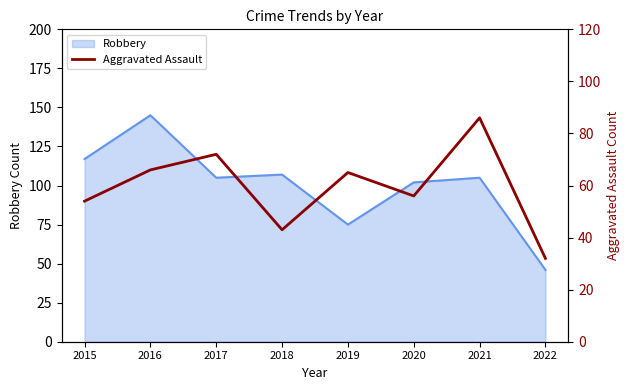

Where is the data nearest to the value 59?

2020